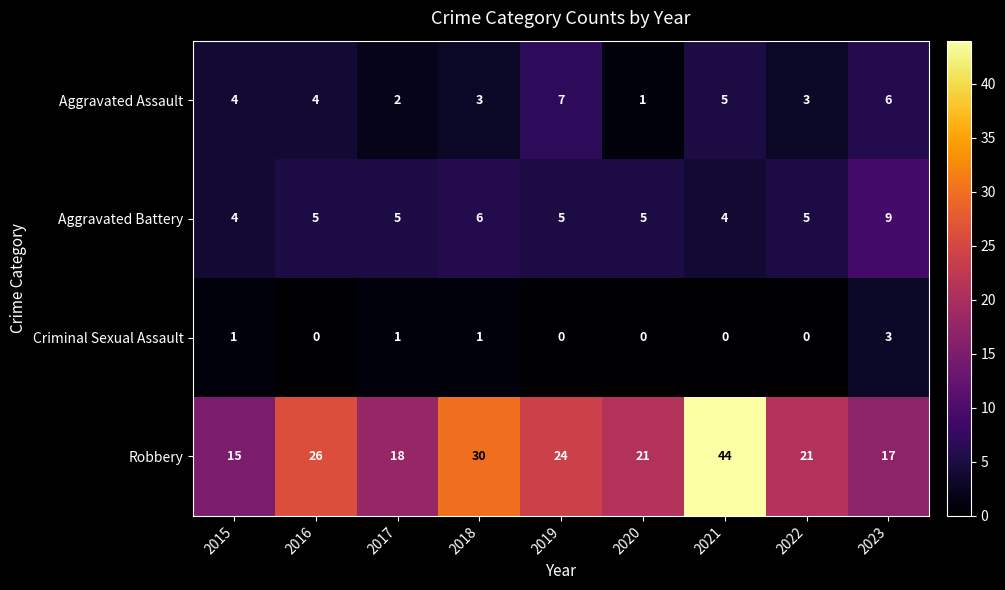

What value does the Robbery series have at 2021, to the nearest 5?

45